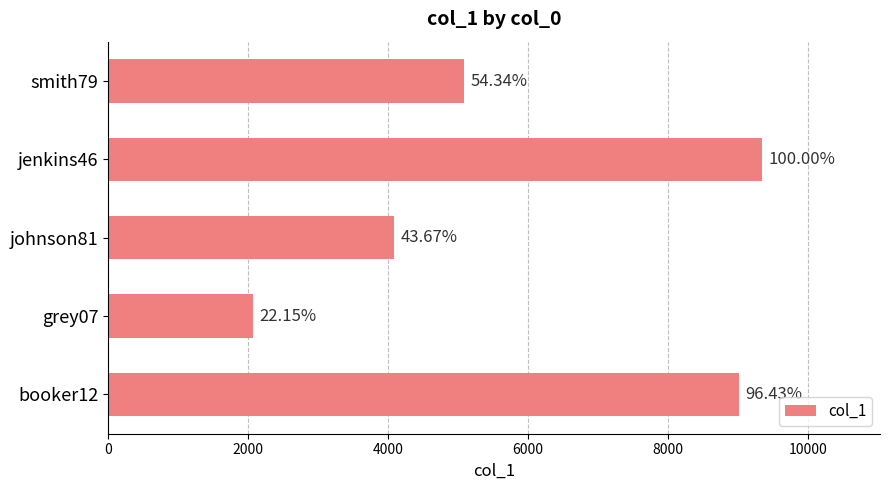

How many bars are there in total?

5